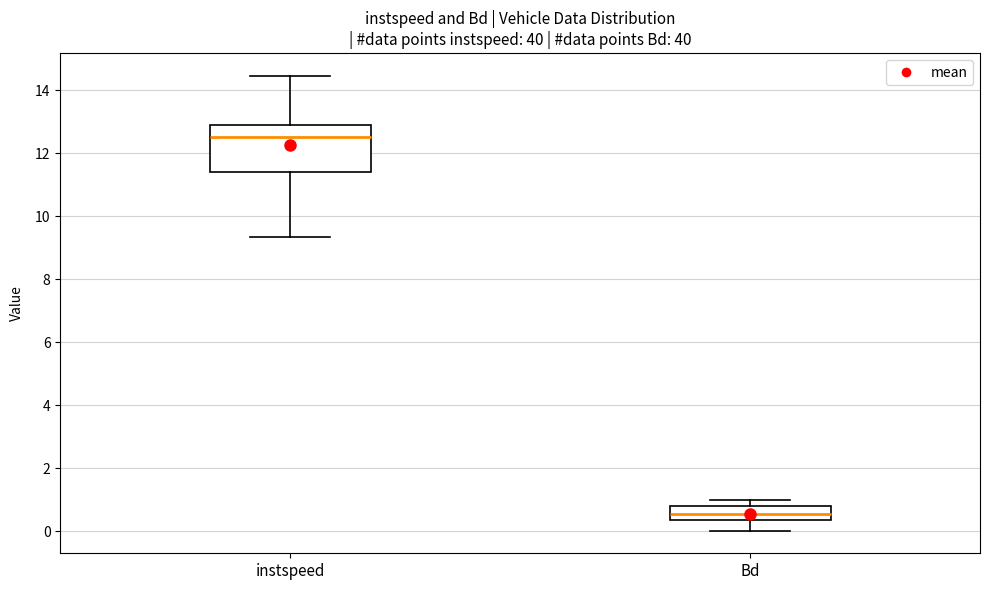

Reading left to right, transcribe this box plot: for each box, give where its median line is, the range the box spans, and where its two whiskers end, as read against the y-axis. The values are not printed on the chart, so give them approximately, as read against the axis.

instspeed: median 12.6, box 11.4 to 13.0, whiskers 9.4 to 14.4
Bd: median 0.6, box 0.4 to 0.8, whiskers 0.0 to 1.0